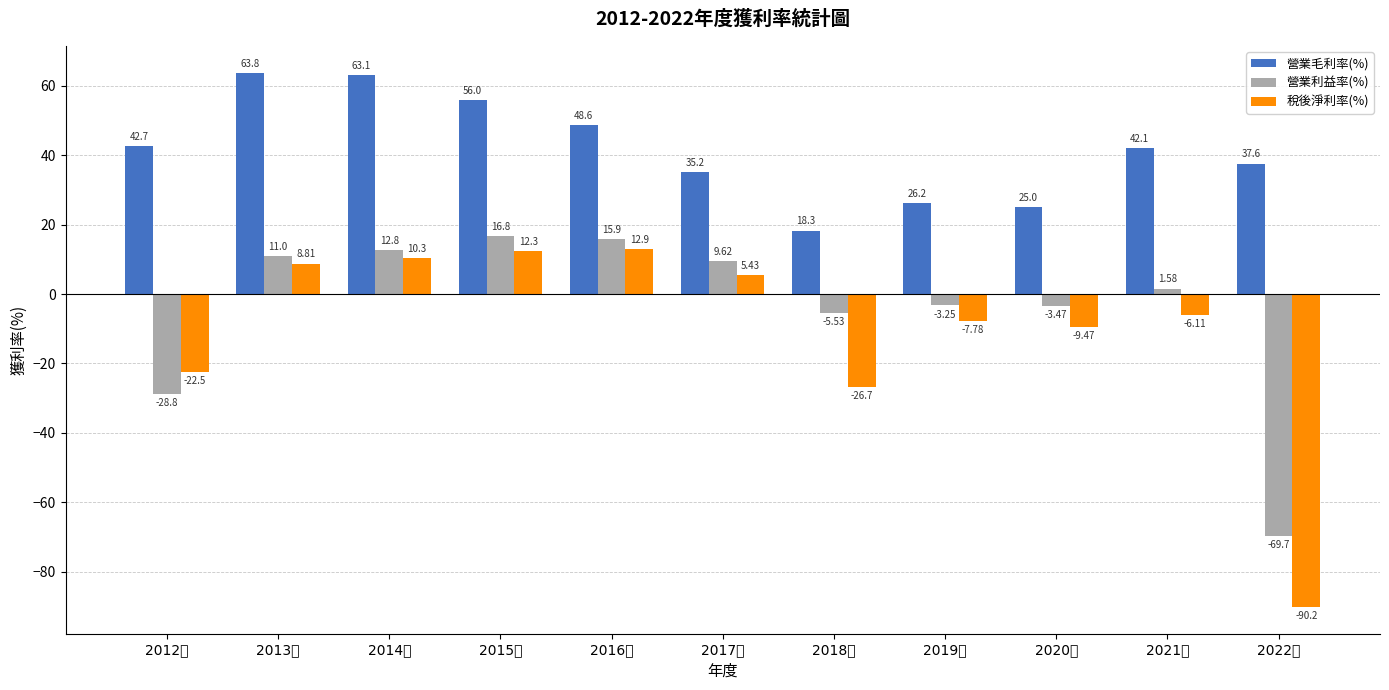

At which category is the sum across all series the highest?

2014年